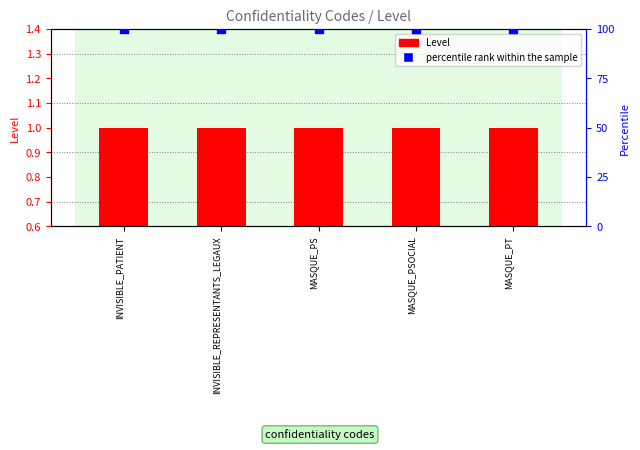

At how many categories does at least one series exceed 60?

5